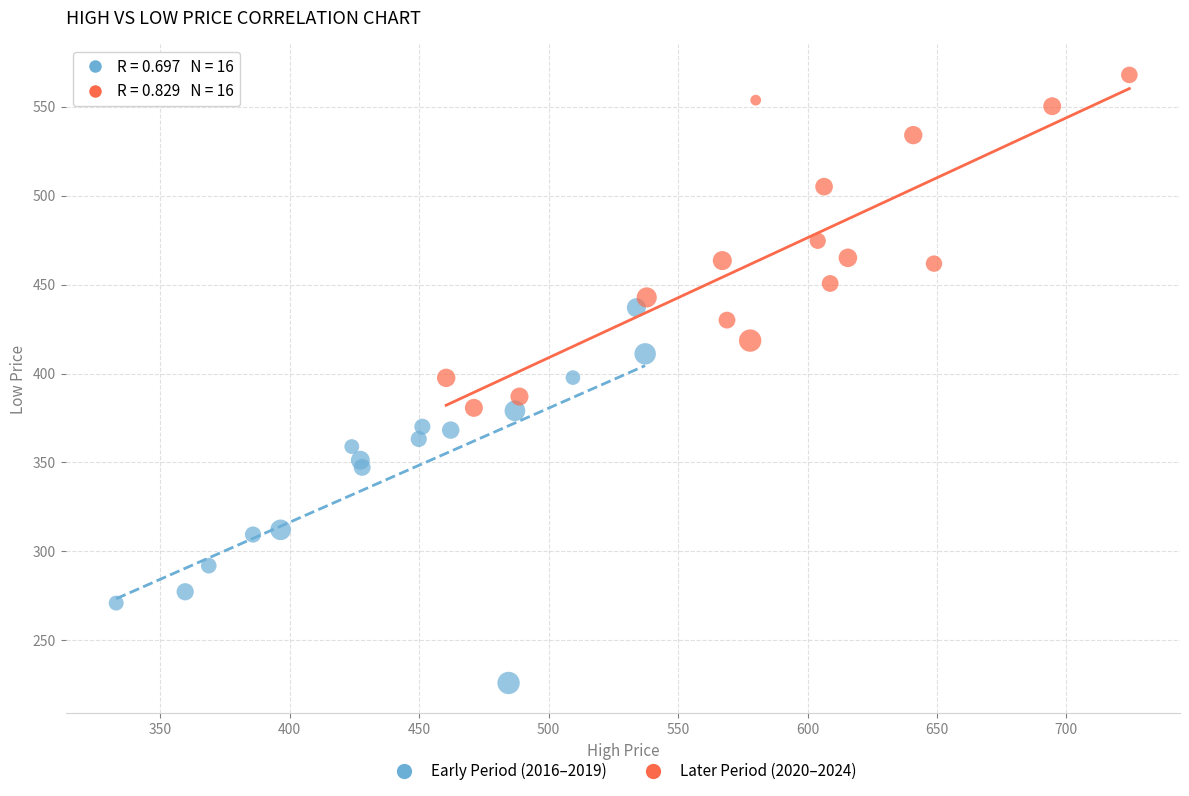

Which series reaches the maximum Y coordinate?

Later Period (2020–2024)